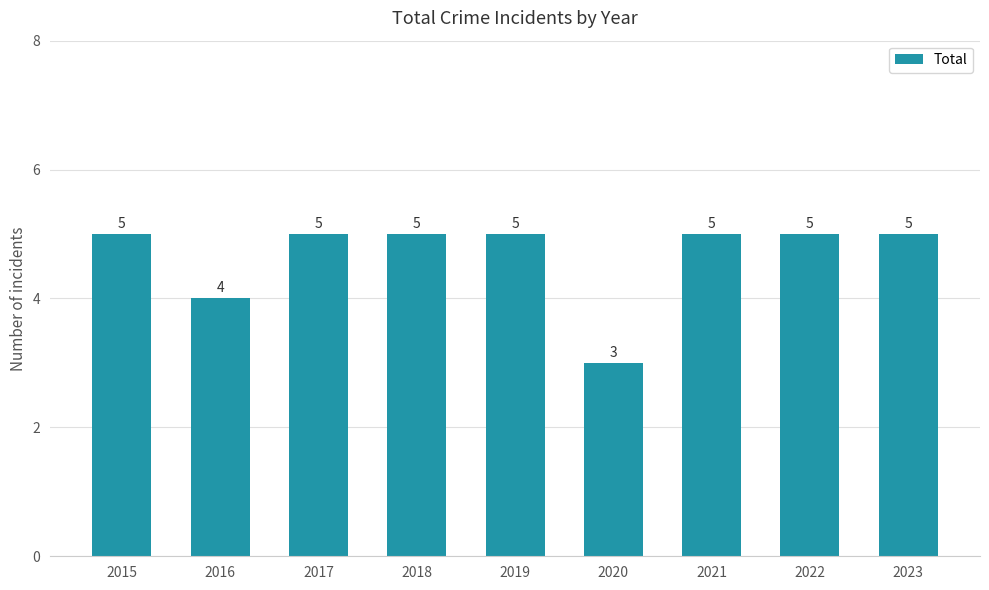

The chart shows a value of 5 at 2018. True or false?

True